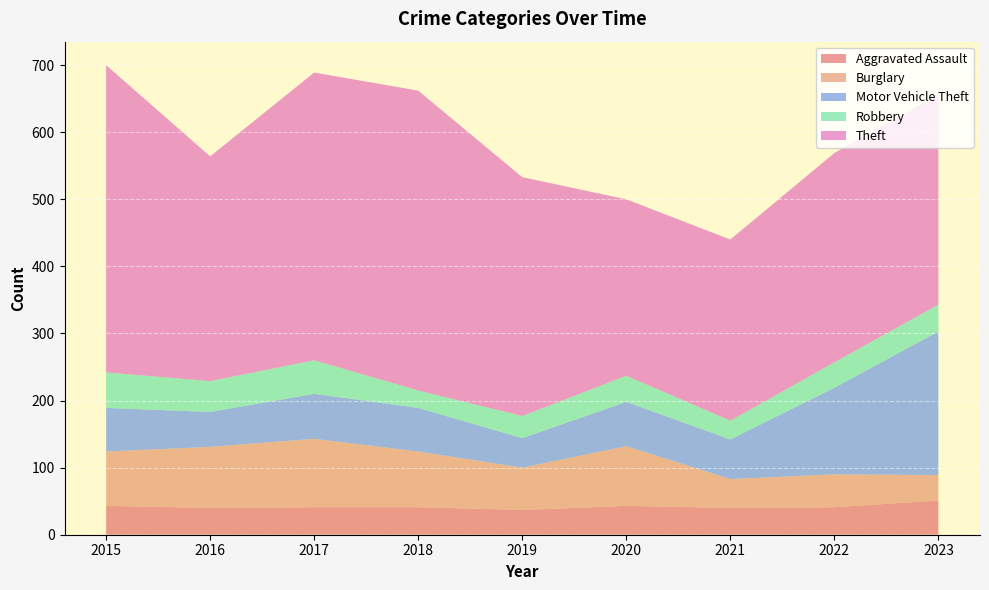

Reading left to right, extract all data points from this chart.

Aggravated Assault: 43	40	41	41	37	43	40	41	51
Burglary: 81	91	102	83	63	89	43	49	38
Motor Vehicle Theft: 65	52	67	65	44	66	59	129	214
Robbery: 53	46	50	26	33	39	28	38	40
Theft: 458	335	429	447	356	263	270	312	313